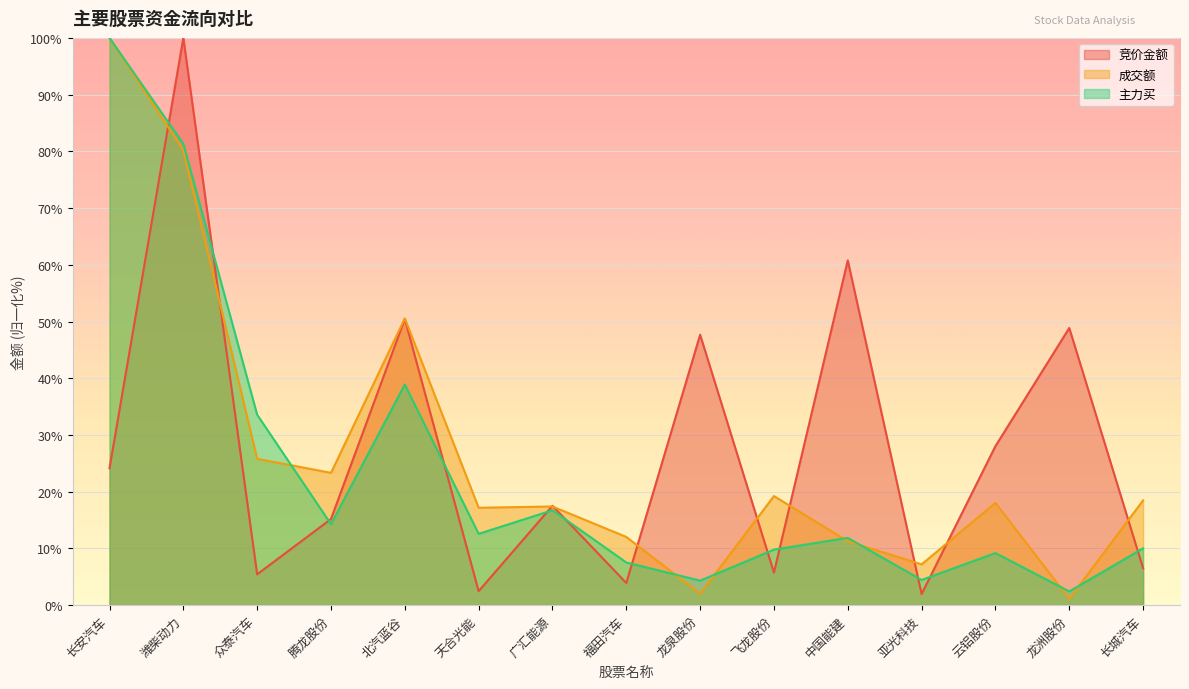

How many values in the 主力买 series exceed 11?

8